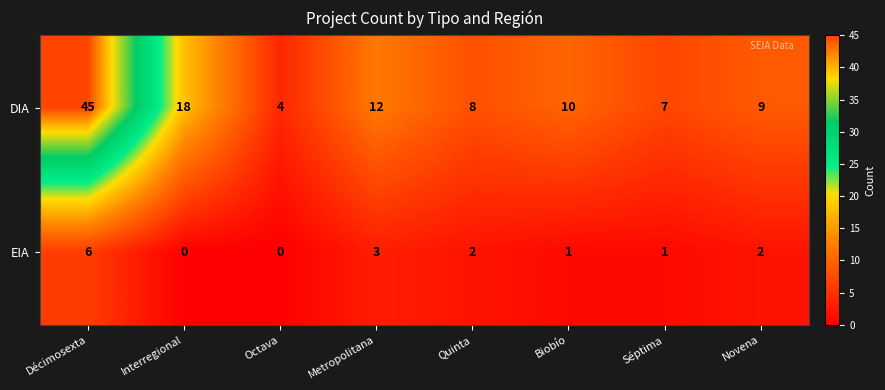

At which label does DIA reach its minimum?

Octava